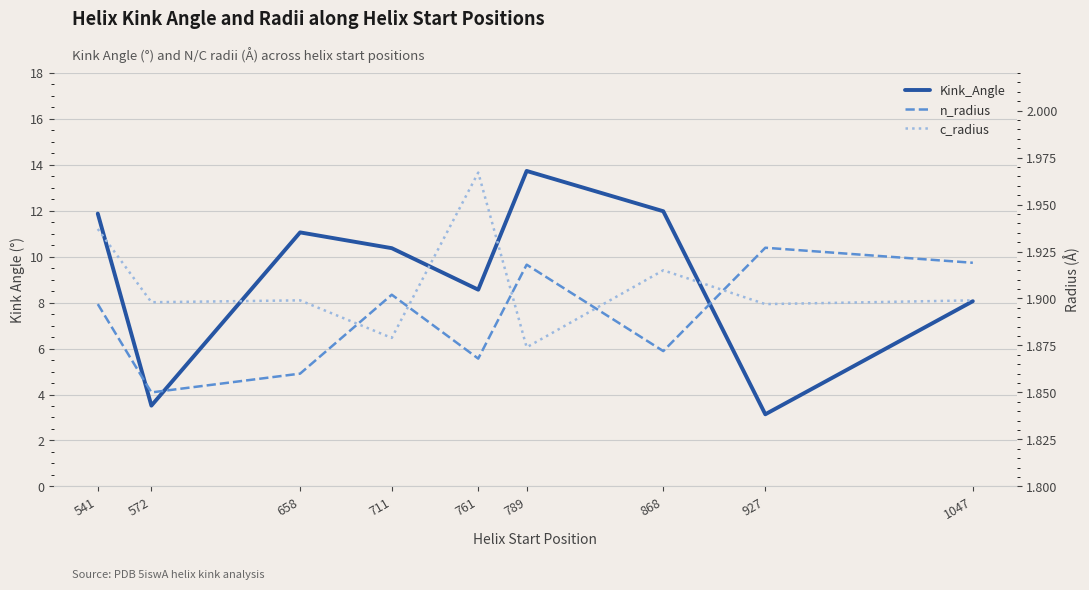

The value of Kink_Angle at 789 is 13.7. True or false?

True